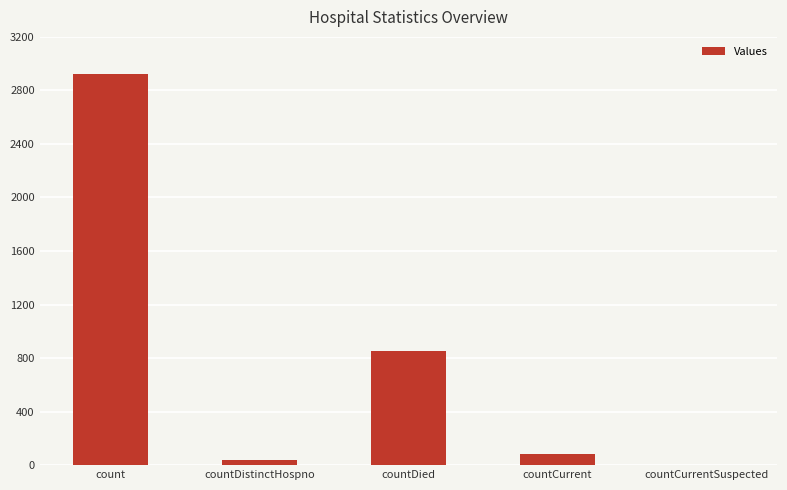

What is the sum of the values at count and countCurrentSuspected?

2921